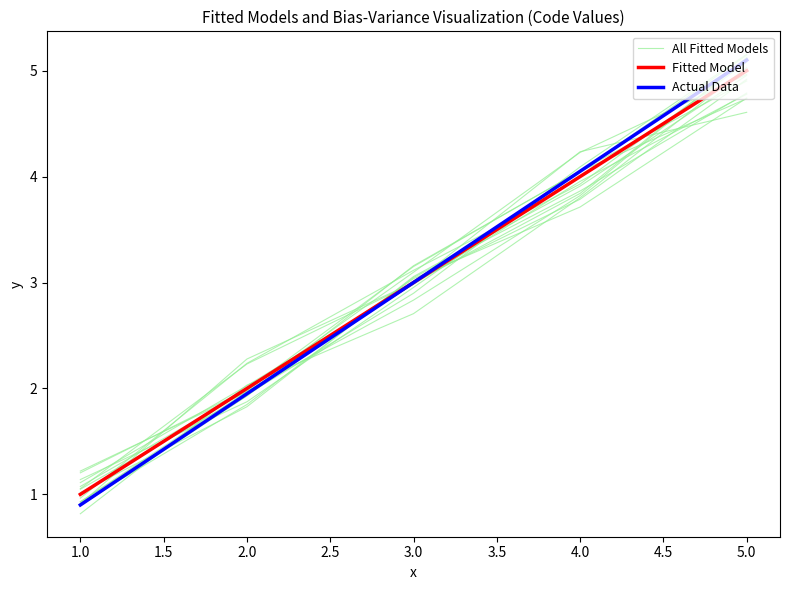

What is the difference between the second highest and minimum values in the Actual Data series?

3.1